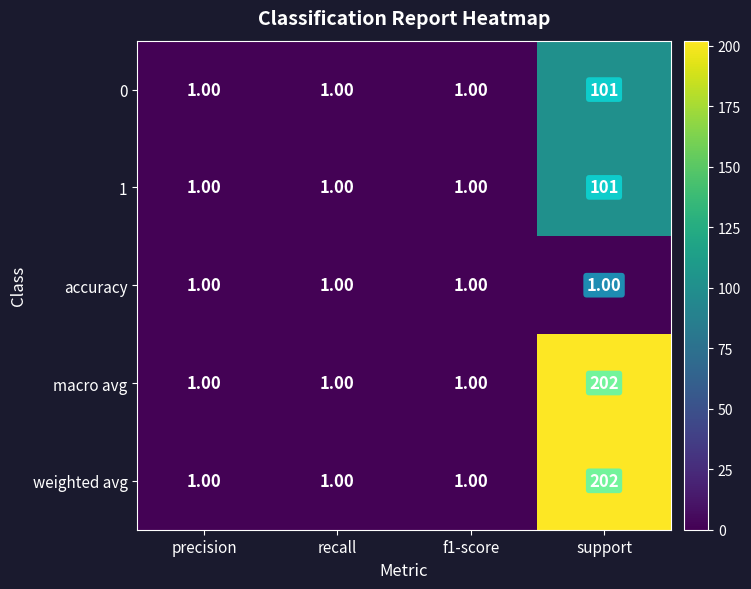

What is the maximum value shown in the chart?

202